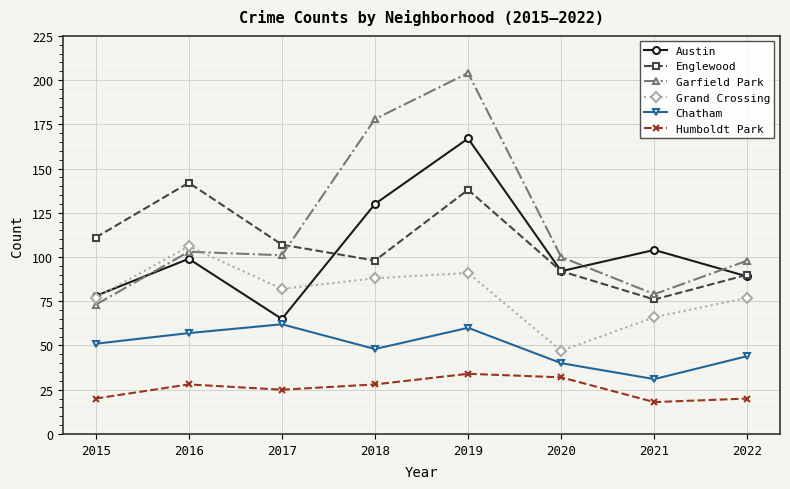

How many values in the Humboldt Park series are below 28?

4